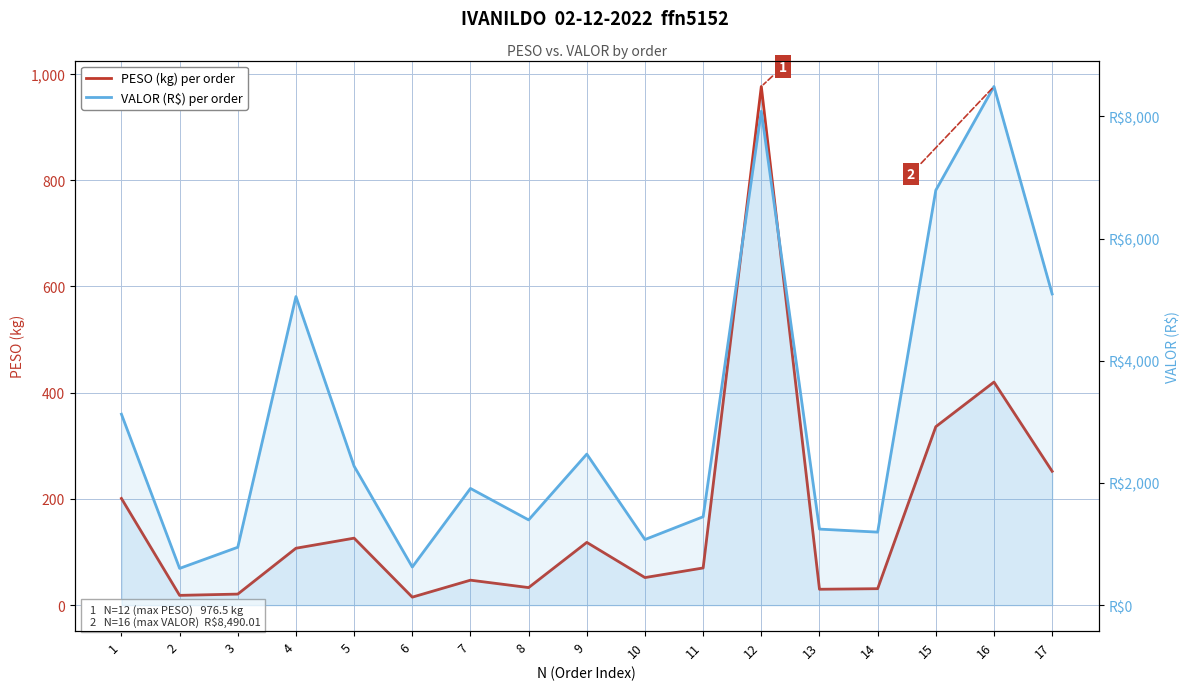

What are all the series names shown in the legend?

PESO (kg) per order, VALOR (R$) per order